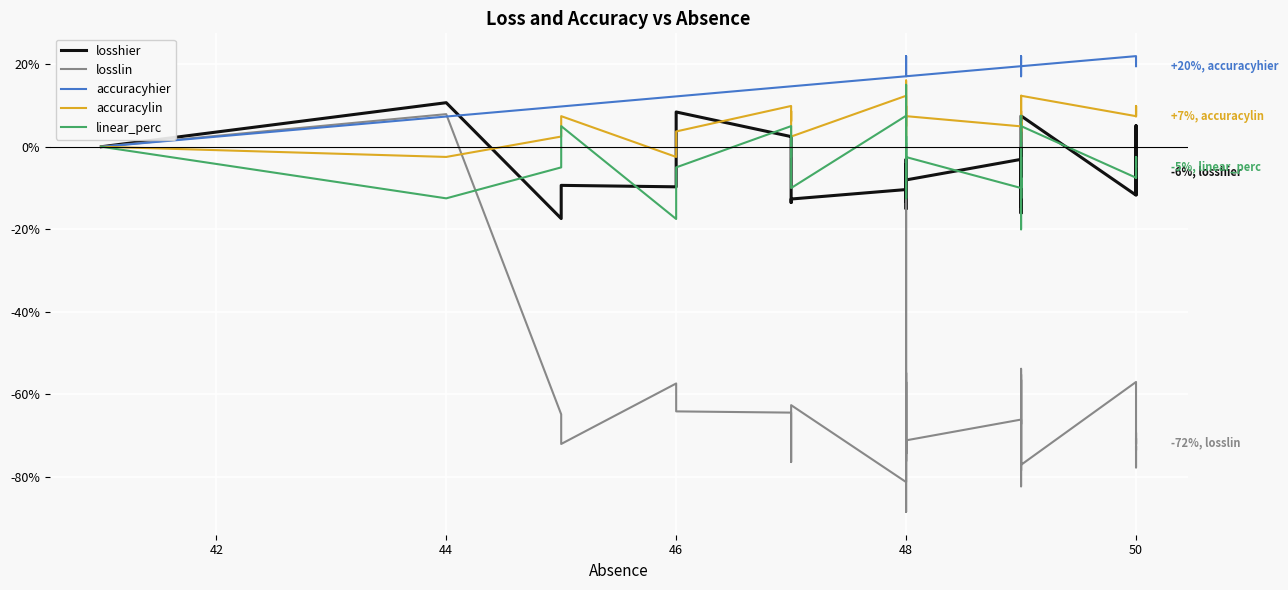

What is the sum of all losslin values?

-2519.6